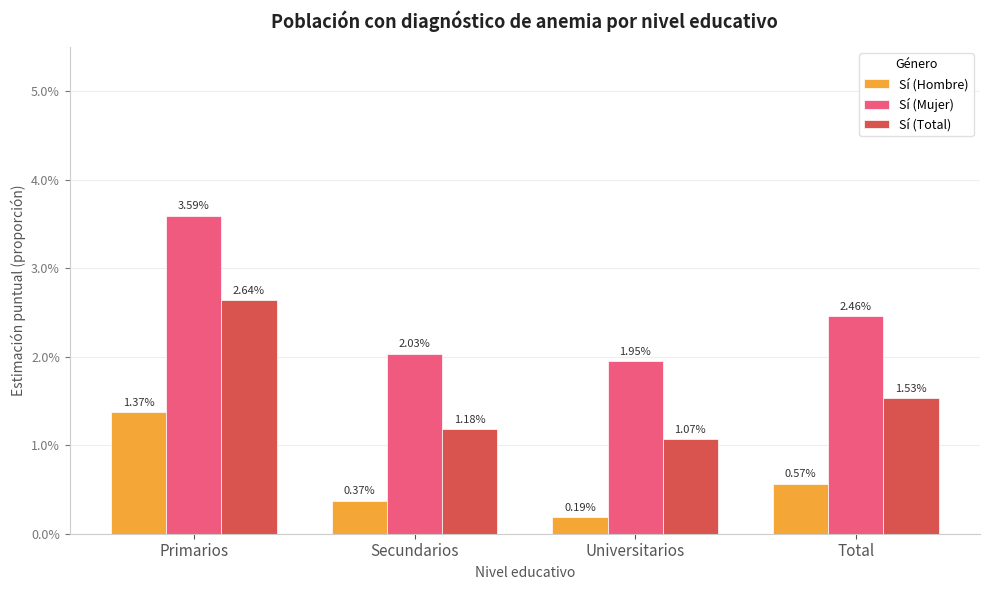

Is the value of Sí (Total) at Universitarios greater than the value of Sí (Hombre) at Primarios?

No